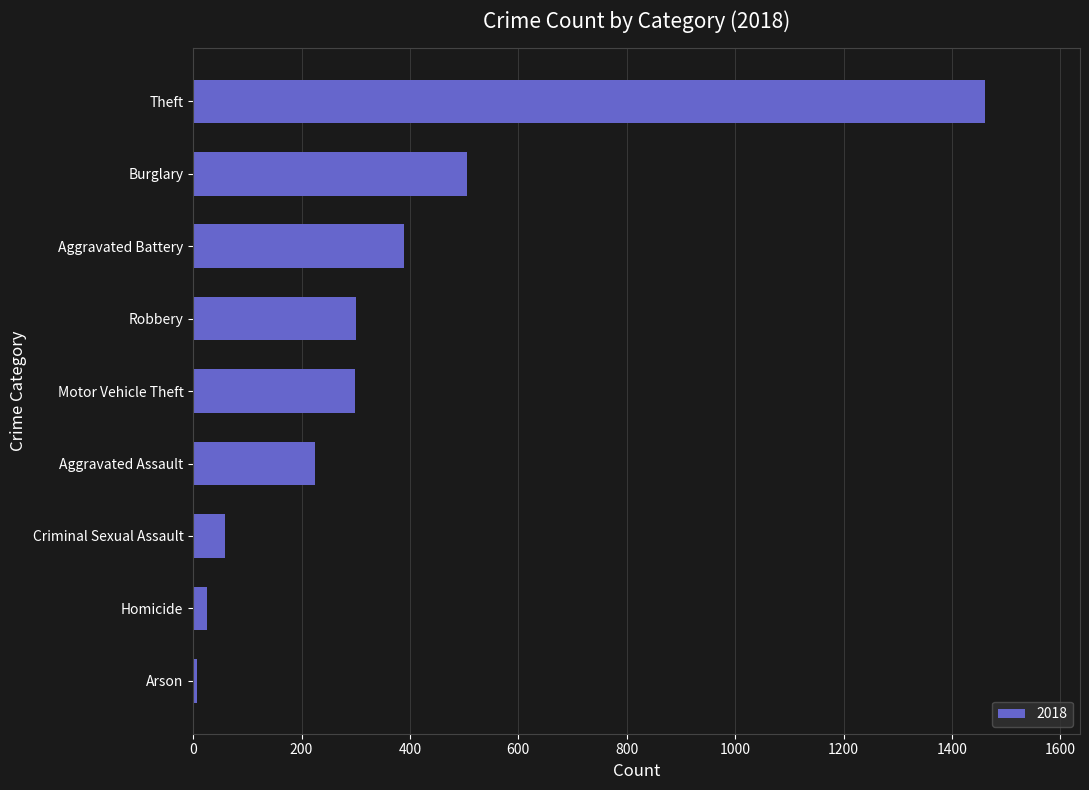

Is it true that the value at Robbery is 441?

False